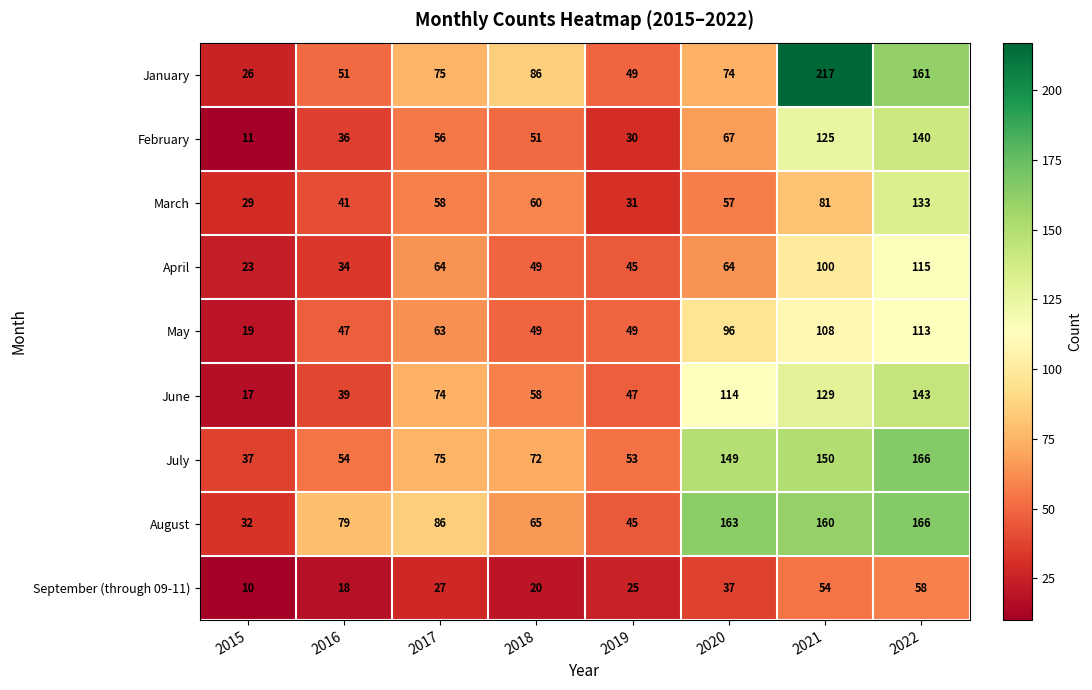

List the labels in order of January value, smallest first.

2015, 2019, 2016, 2020, 2017, 2018, 2022, 2021